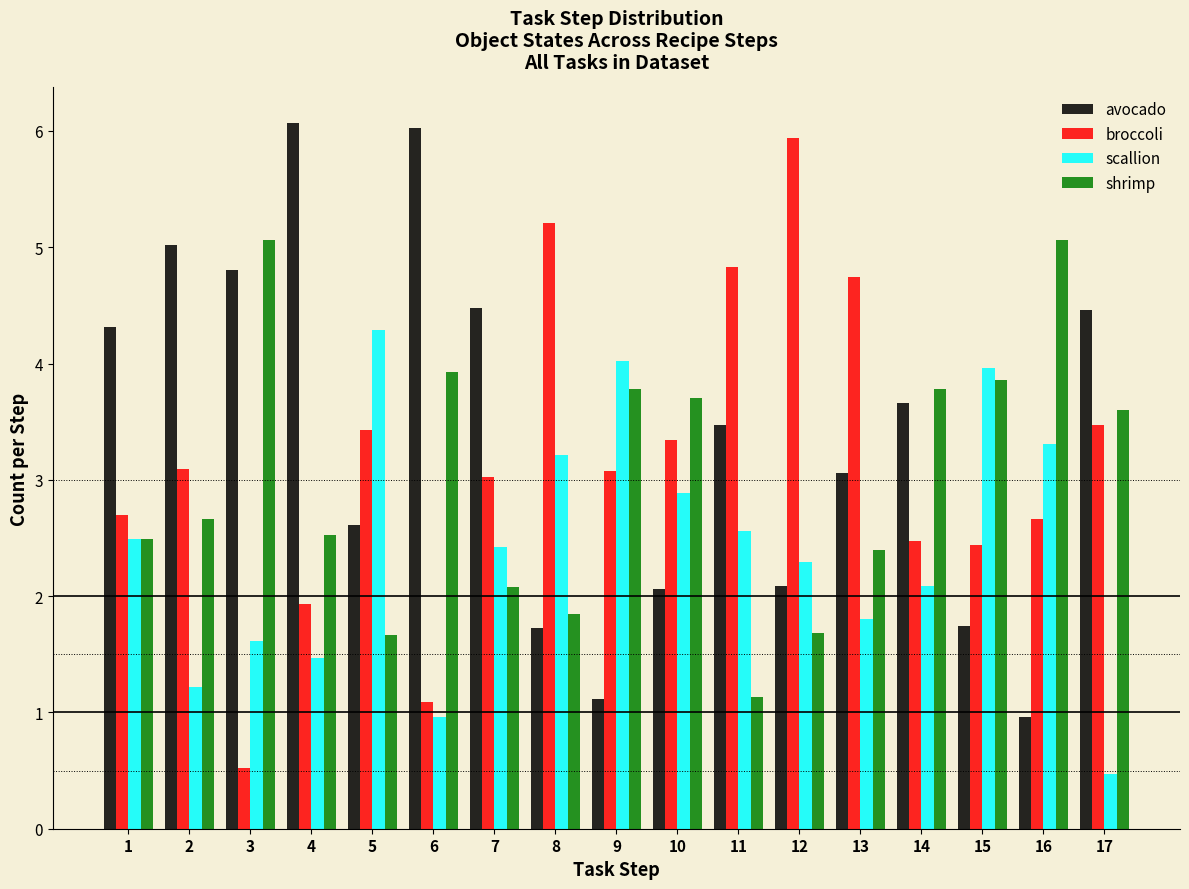

Rank the series by their average value, from highest to lowest.

avocado, broccoli, shrimp, scallion